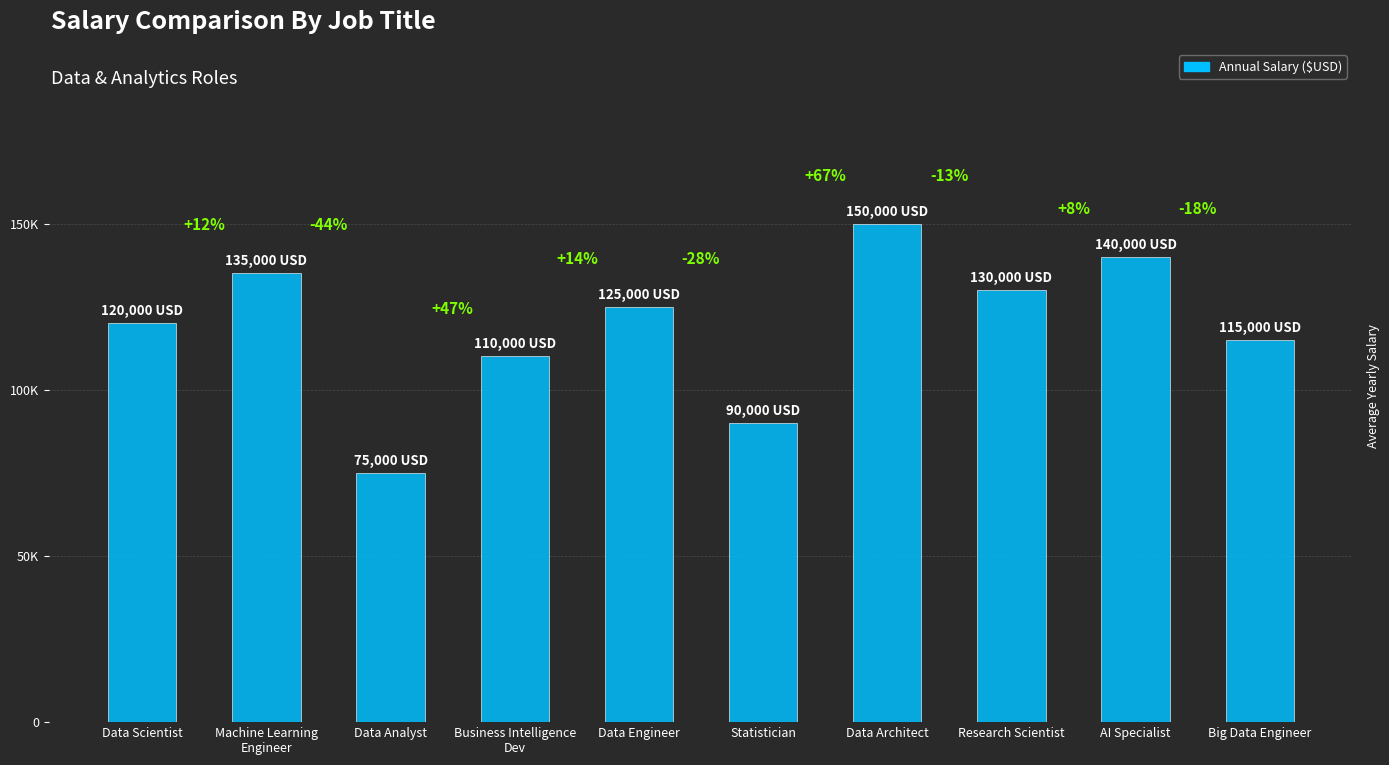

What is the sum of all values?

1190000